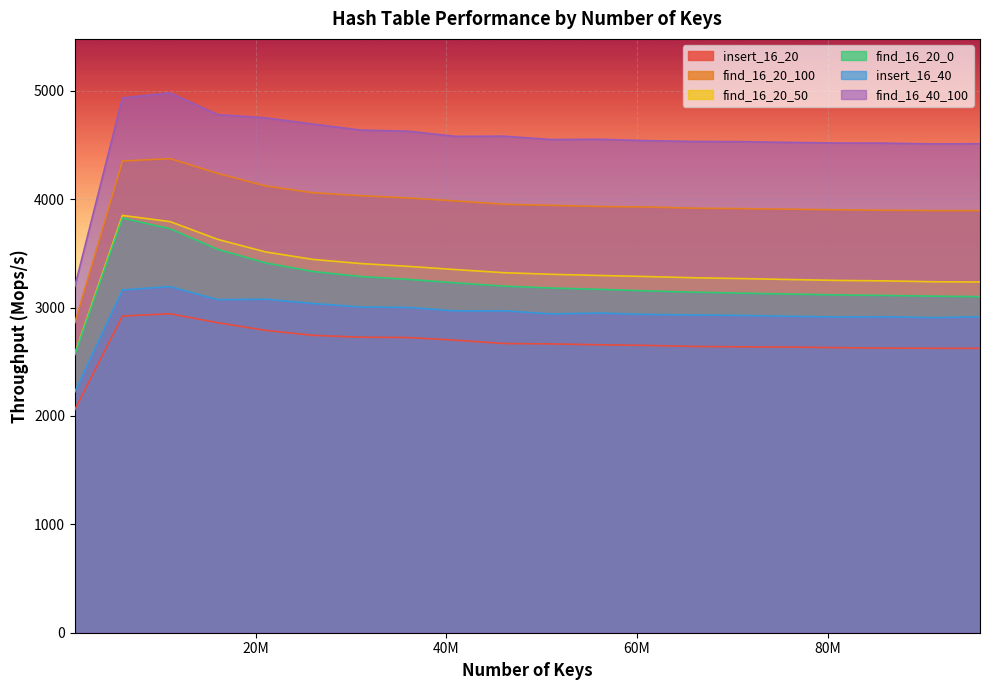

What is the lowest value of the find_16_20_50 series?

2575.3